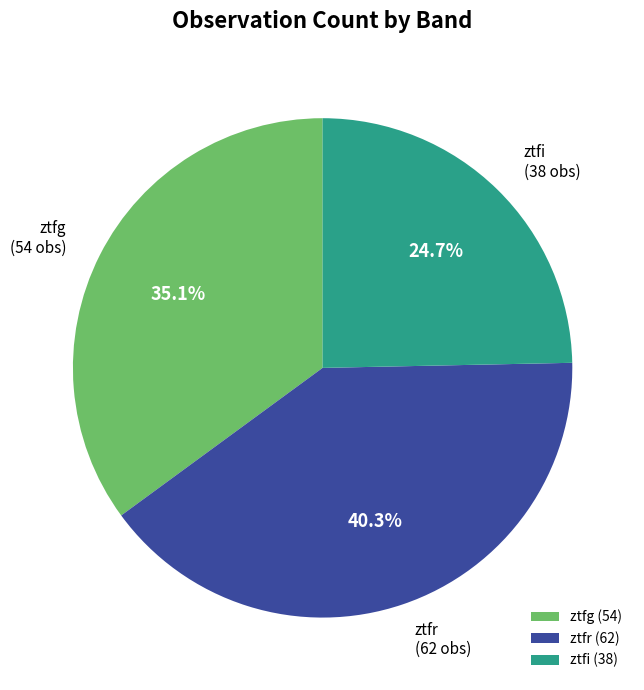

True or false: ztfg accounts for 48% of the total.

False